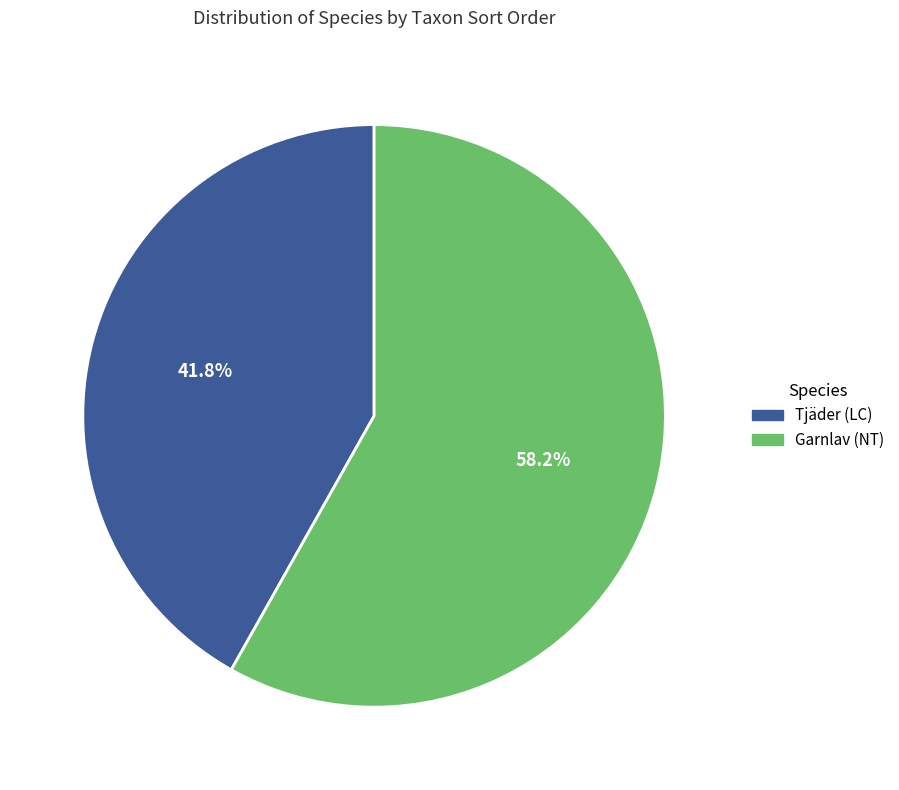

What is the majority slice?

Garnlav (NT)